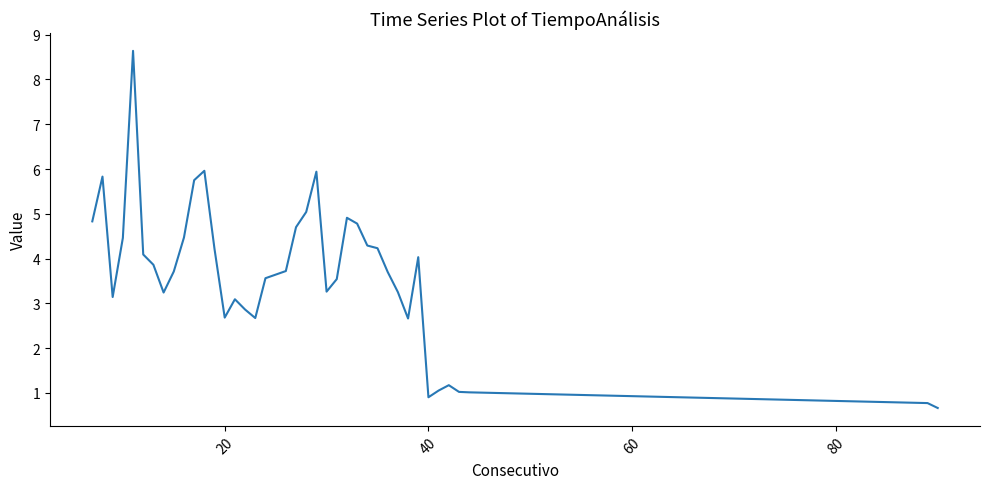

What is the maximum value shown in the chart?

8.6